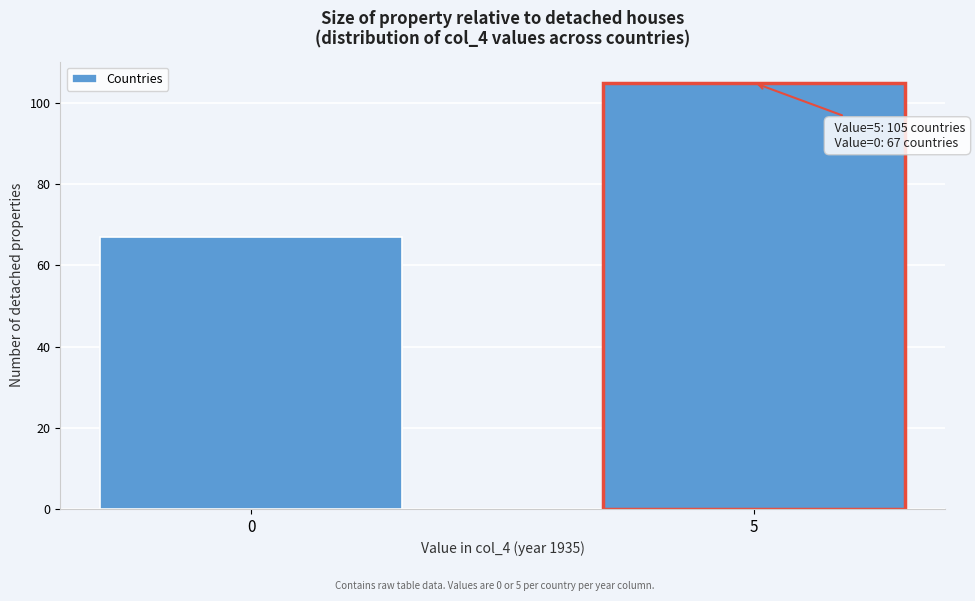

Reading left to right, transcribe all the data shown in this chart.

0=67	5=105